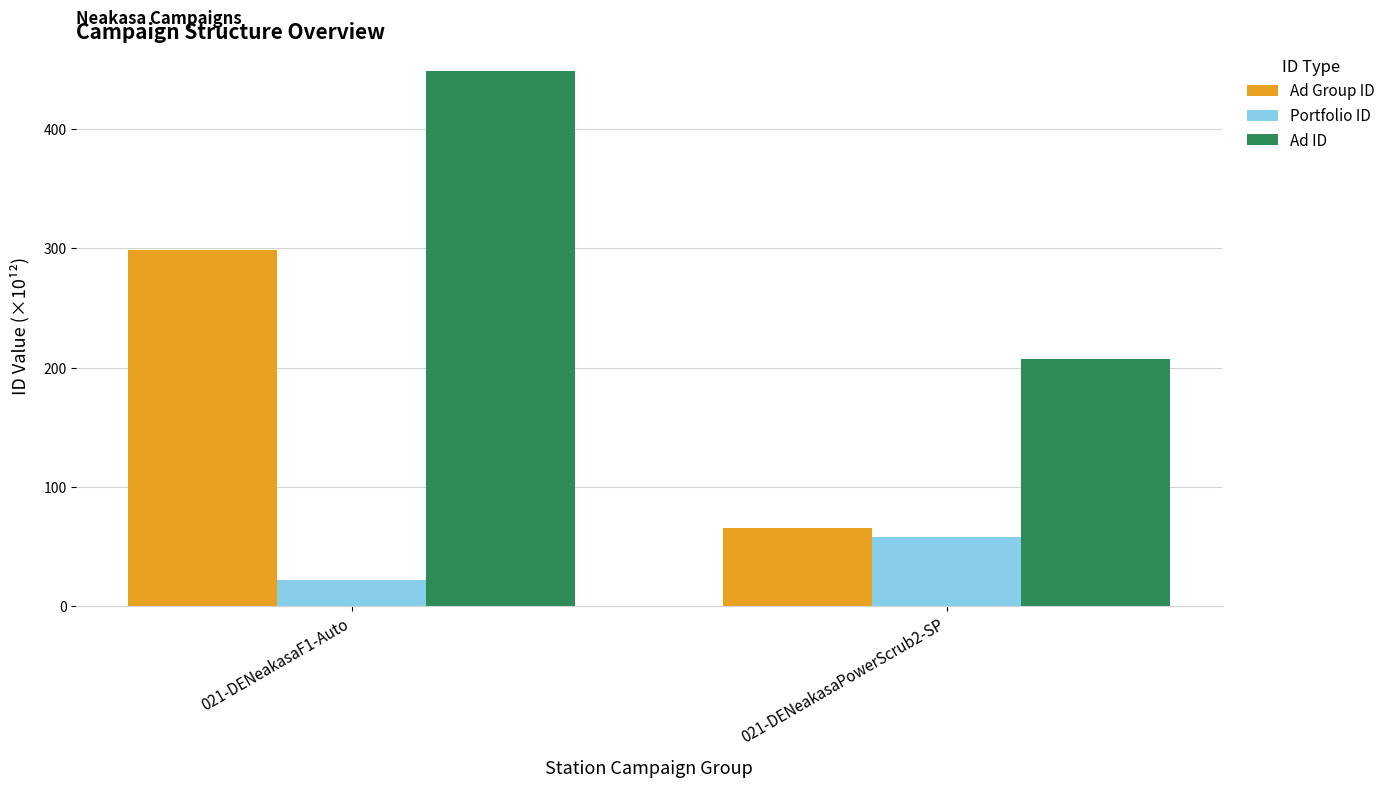

List the series in order of their peak value, lowest first.

Portfolio ID, Ad Group ID, Ad ID